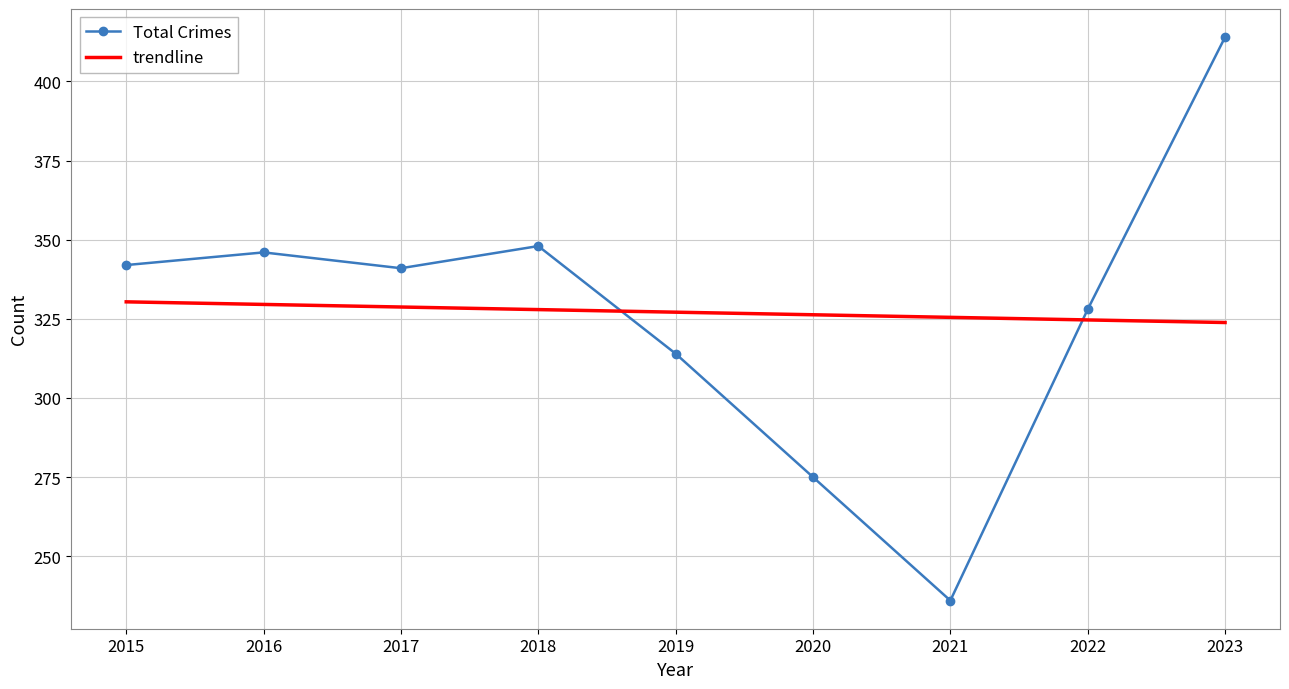

True or false: Total Crimes has a value of 525.6 at 2019.

False